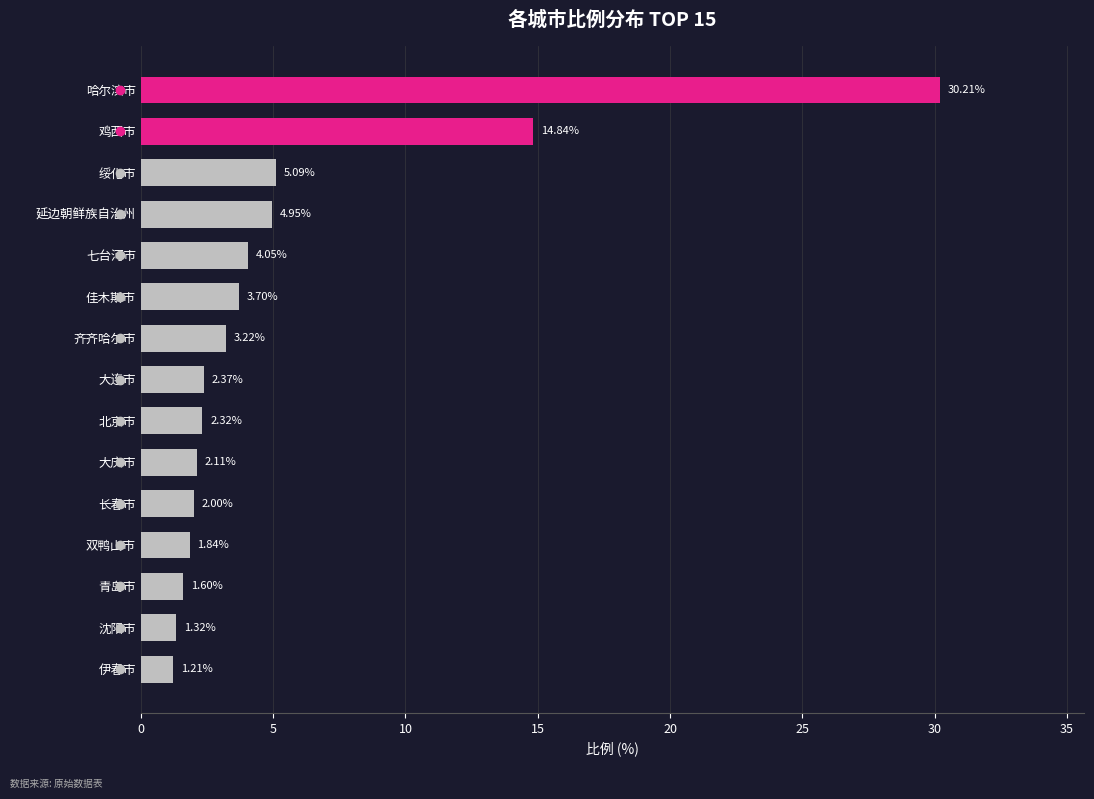

At which category does the chart reach its peak across all series?

哈尔滨市